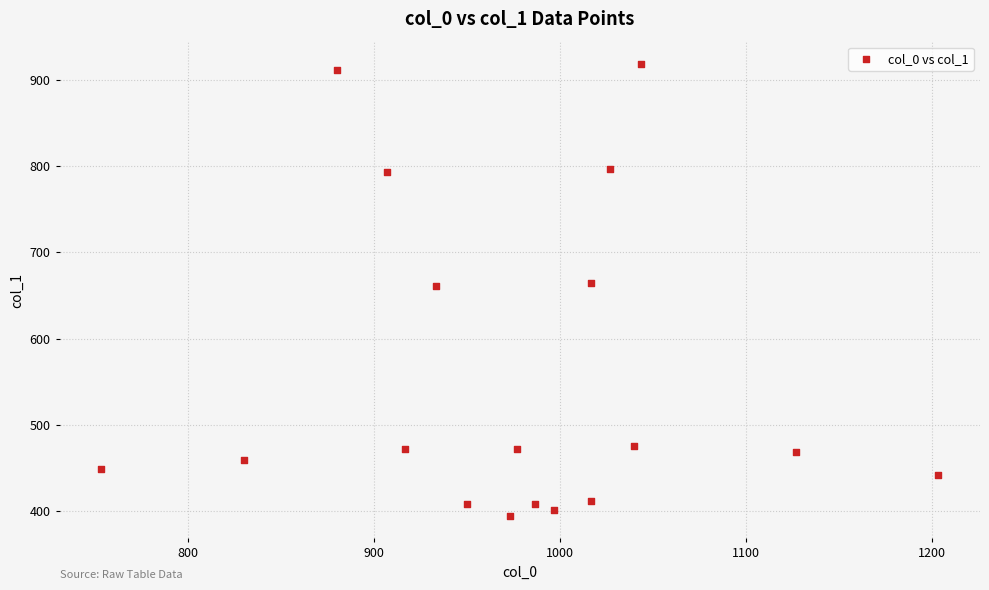

What is the range of Y values (max minus min)?

523.1